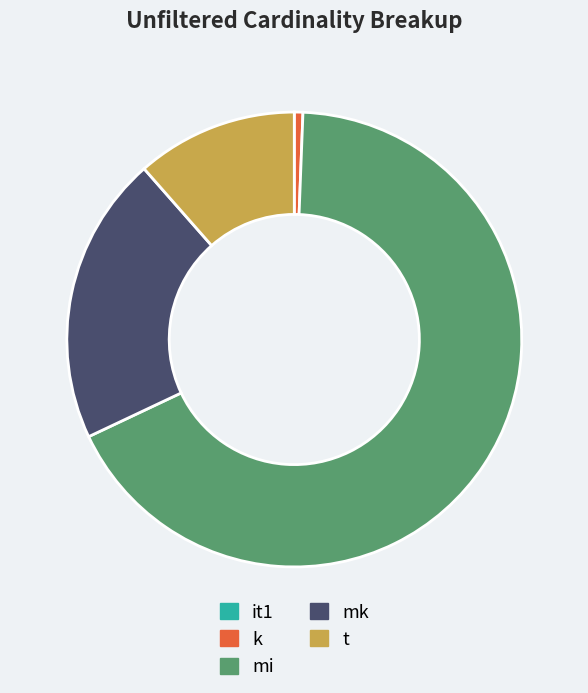

Between k and mi, which is larger?

mi